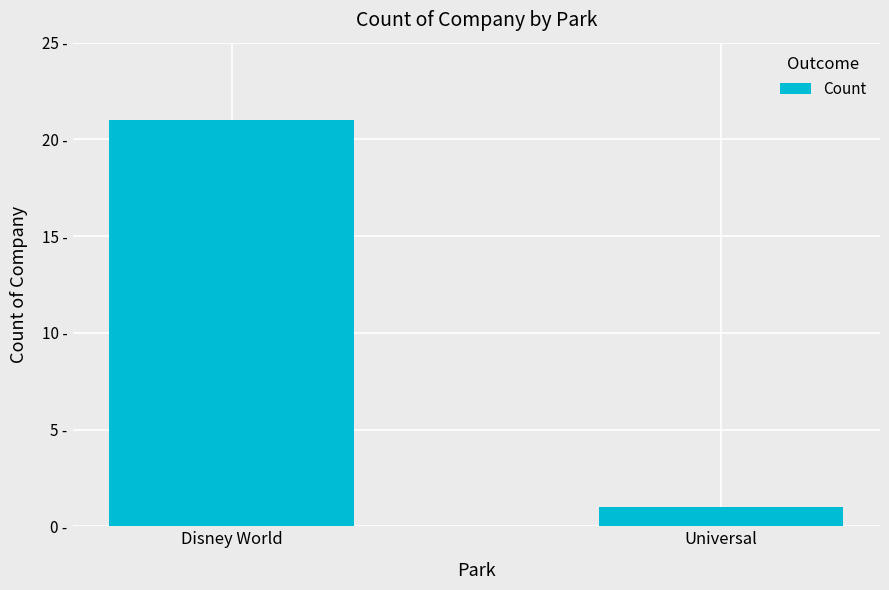

How many values are between 1 and 21?

2